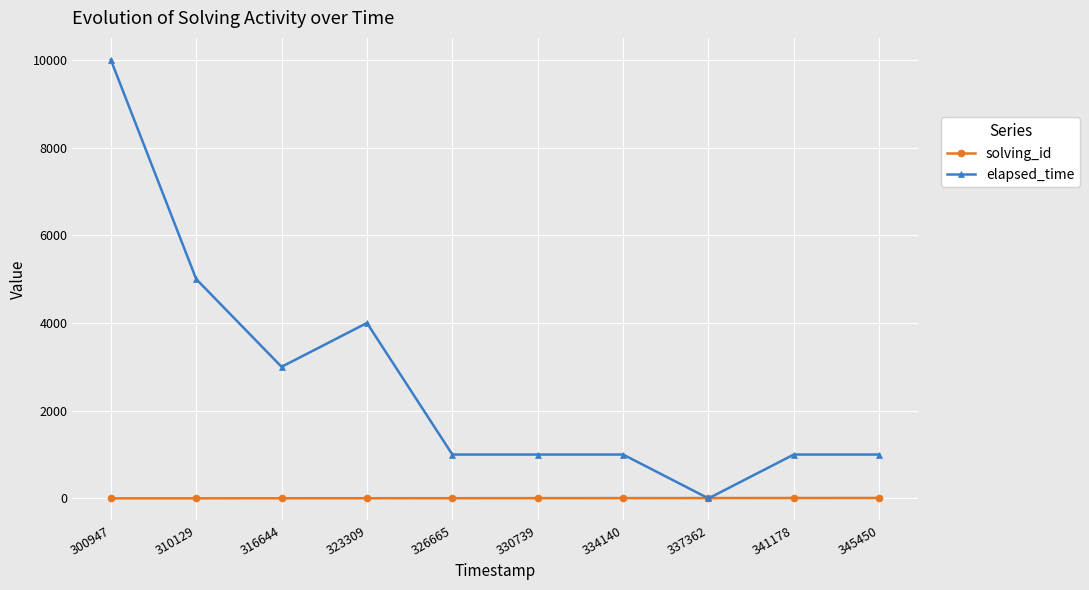

At which category does elapsed_time reach its first local valley?

316644